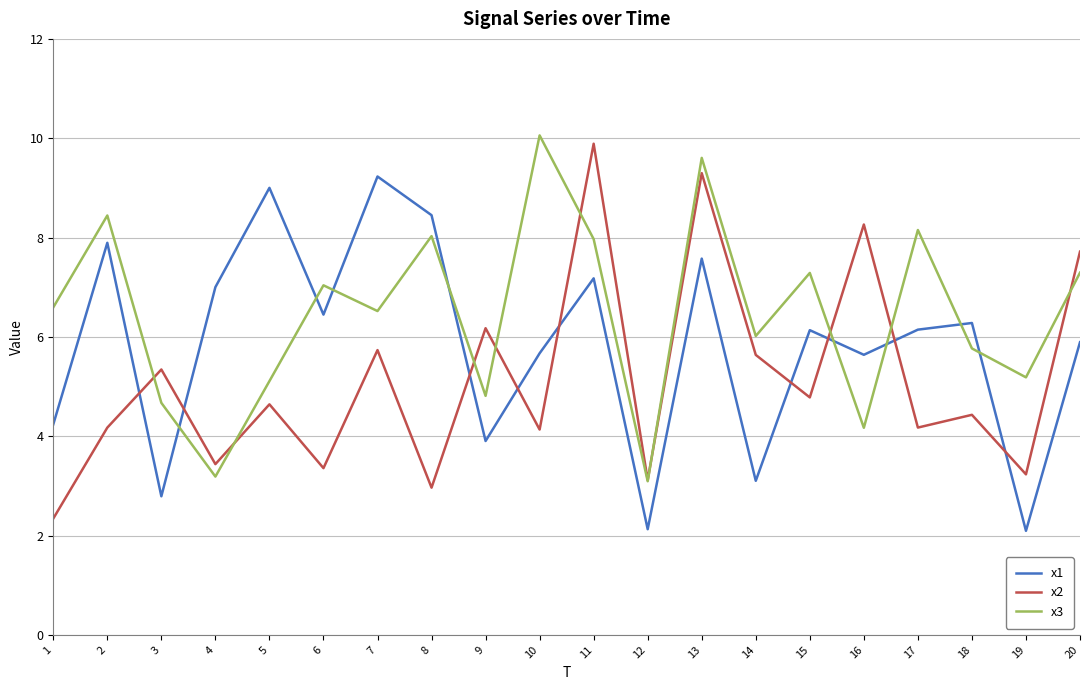

True or false: x3 has more than 1 points higher than both neighbors.

True